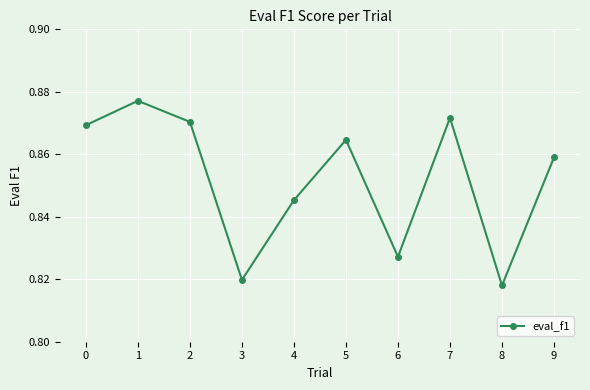

Between 4 and 6, which is larger?

4